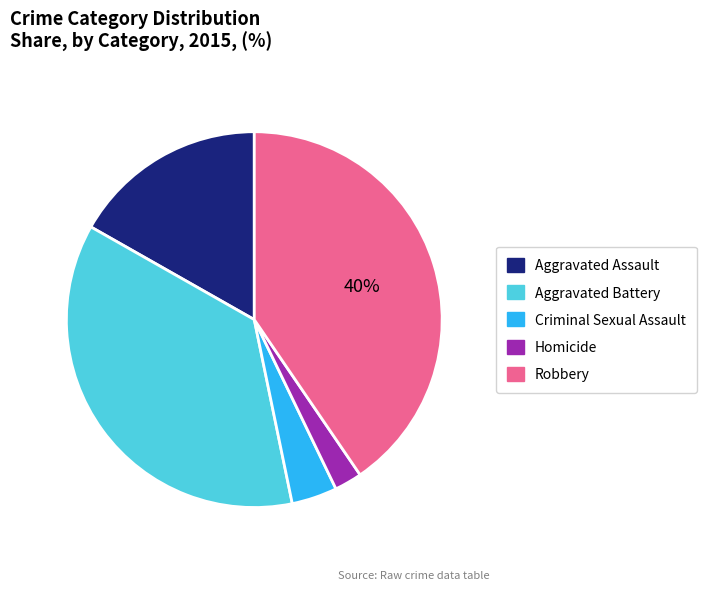

Which category has the smallest portion of the pie?

Homicide